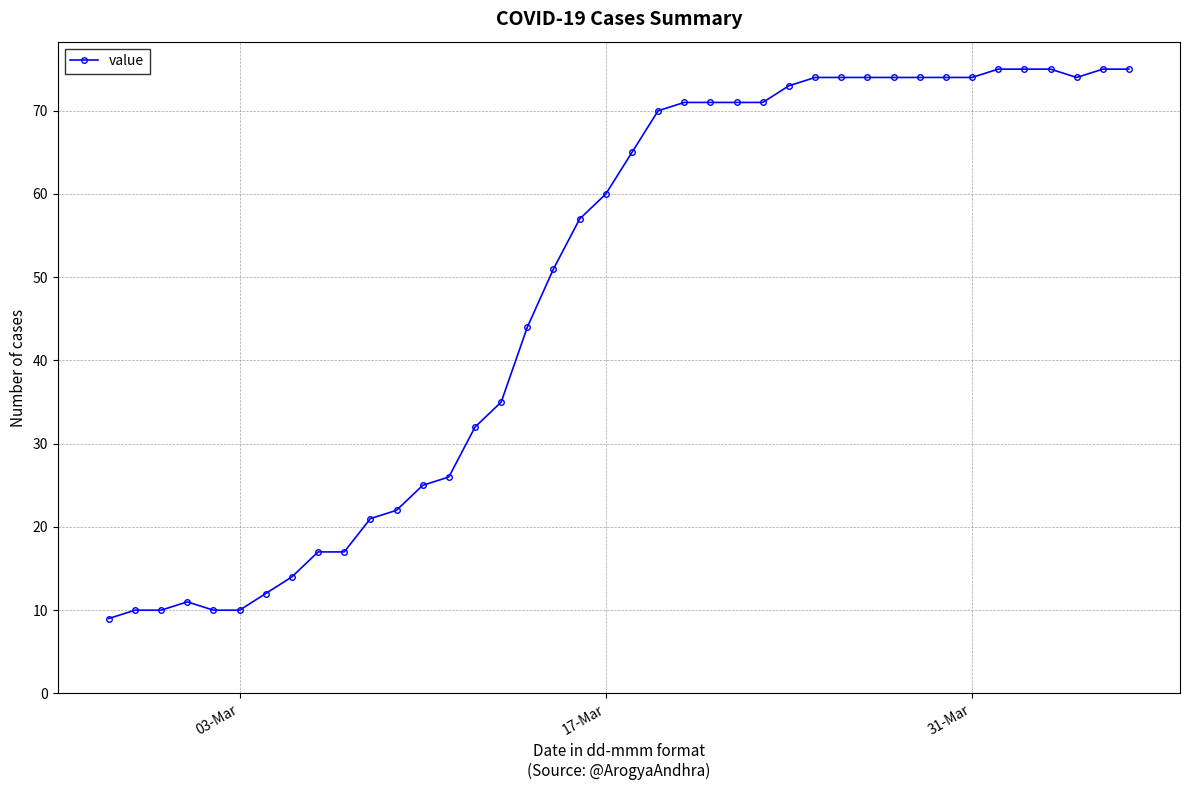

How many data points are less than 65?

20